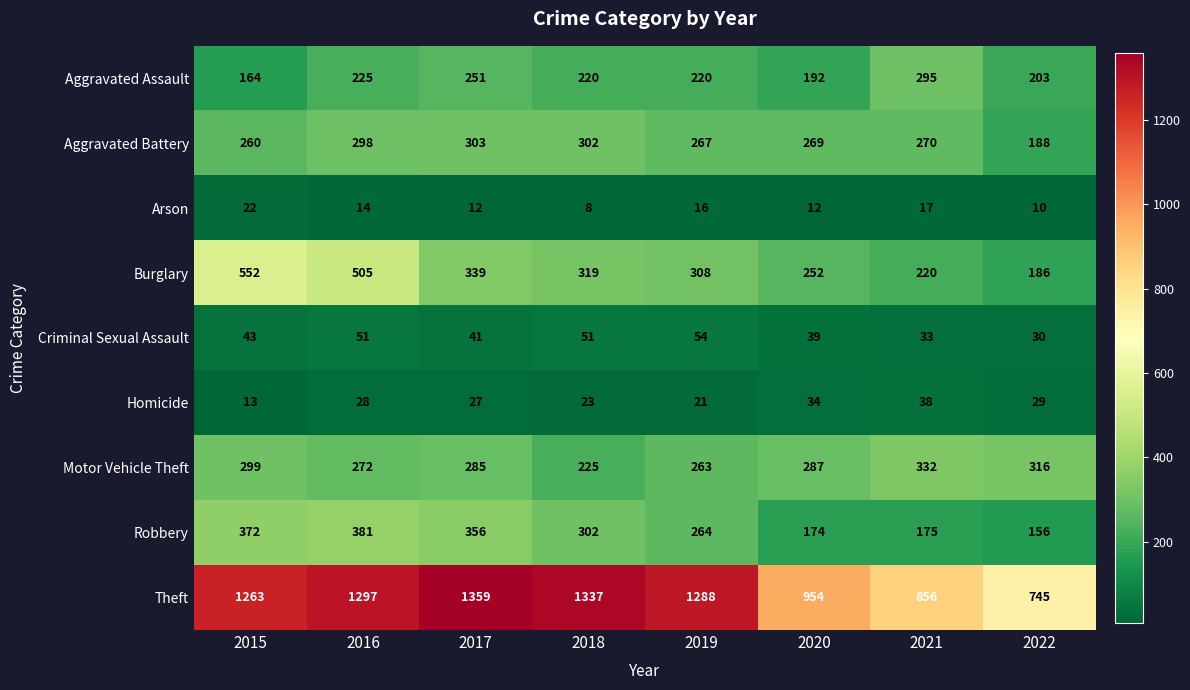

List the labels in order of Motor Vehicle Theft value, largest first.

2021, 2022, 2015, 2020, 2017, 2016, 2019, 2018